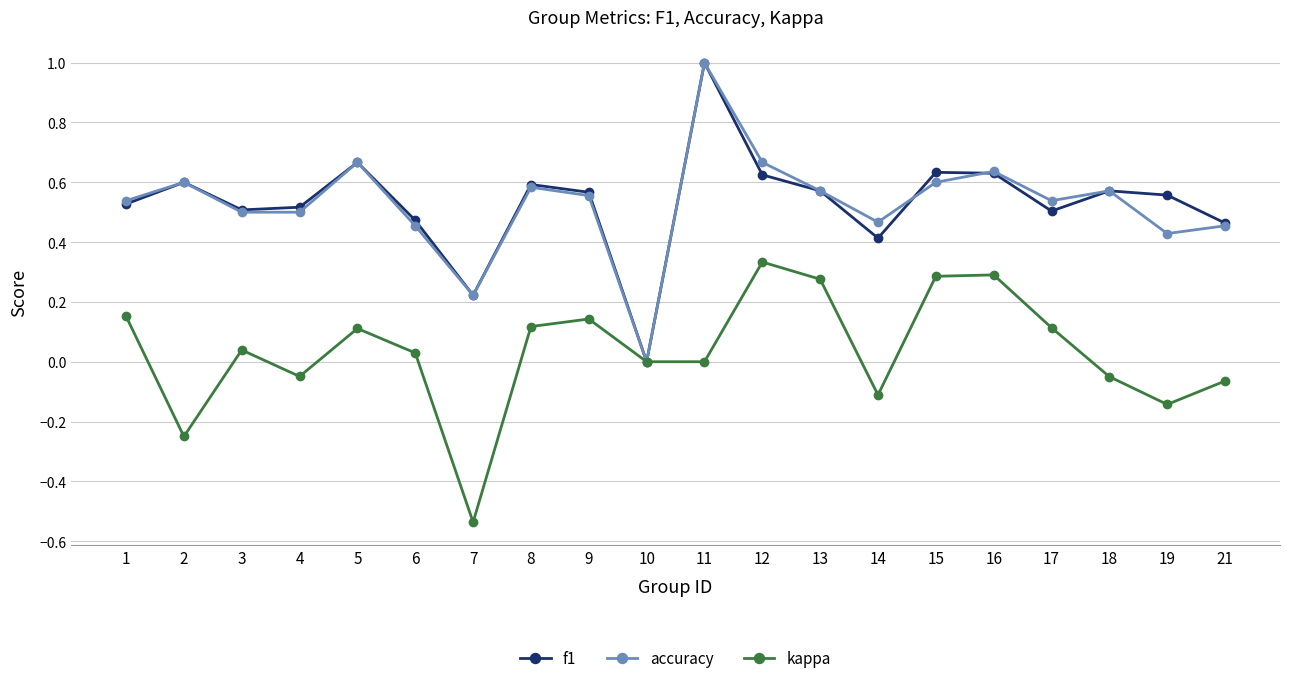

How many data points does each series have?

20